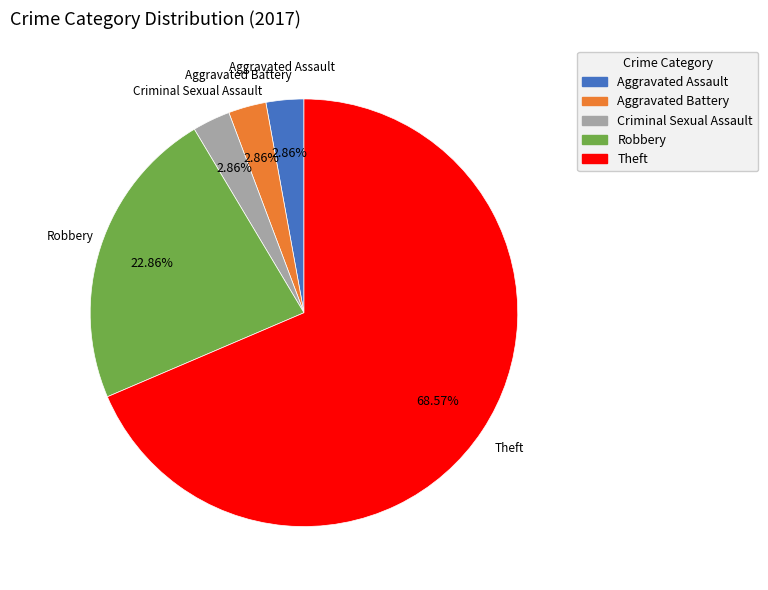

To the nearest percent, what portion does Aggravated Battery represent?

3%